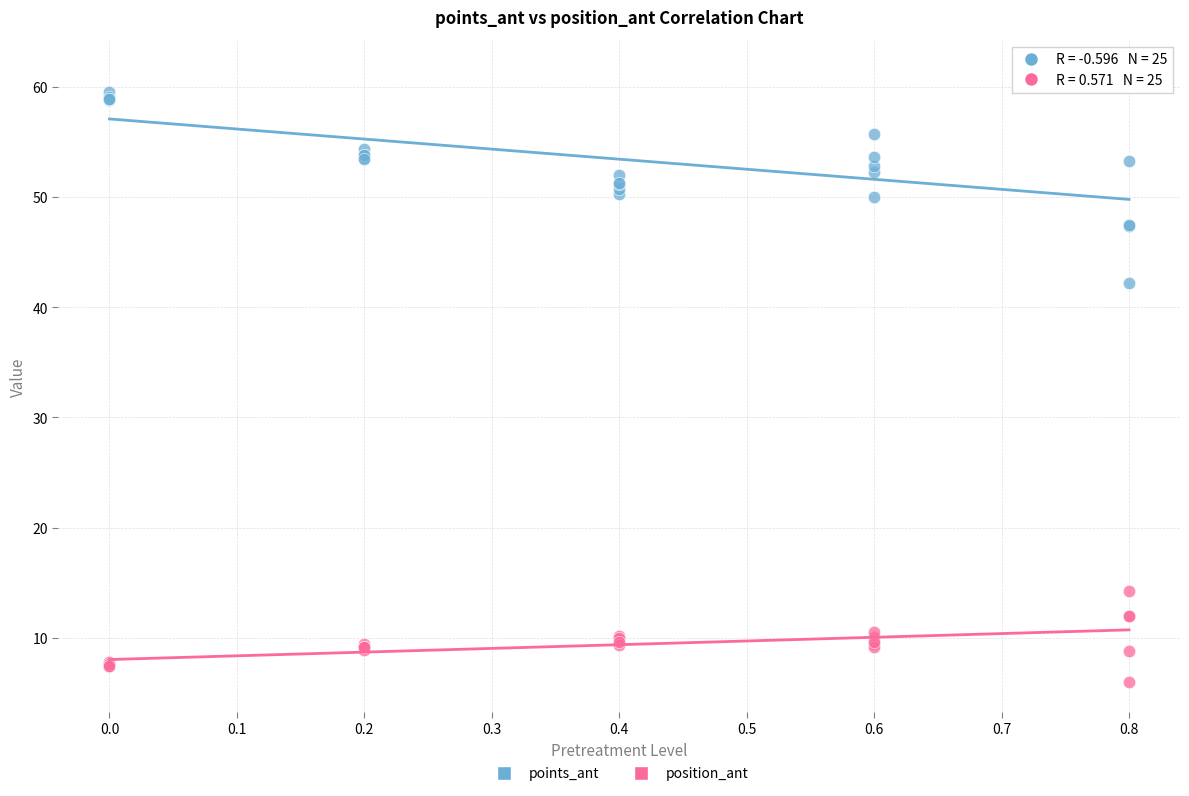

Which series reaches the minimum Y coordinate?

position_ant